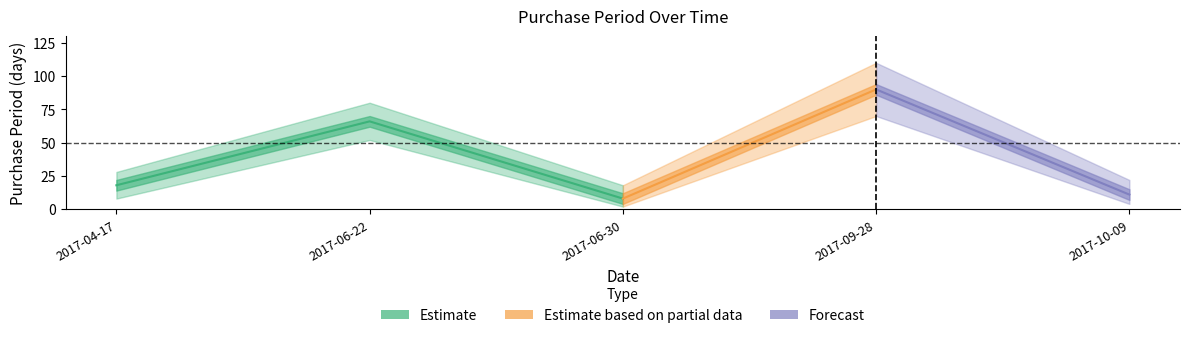

Reading left to right, what are all the values shown in this chart?

2017-04-17=18	2017-06-22=66	2017-06-30=8	2017-09-28=90	2017-10-09=11